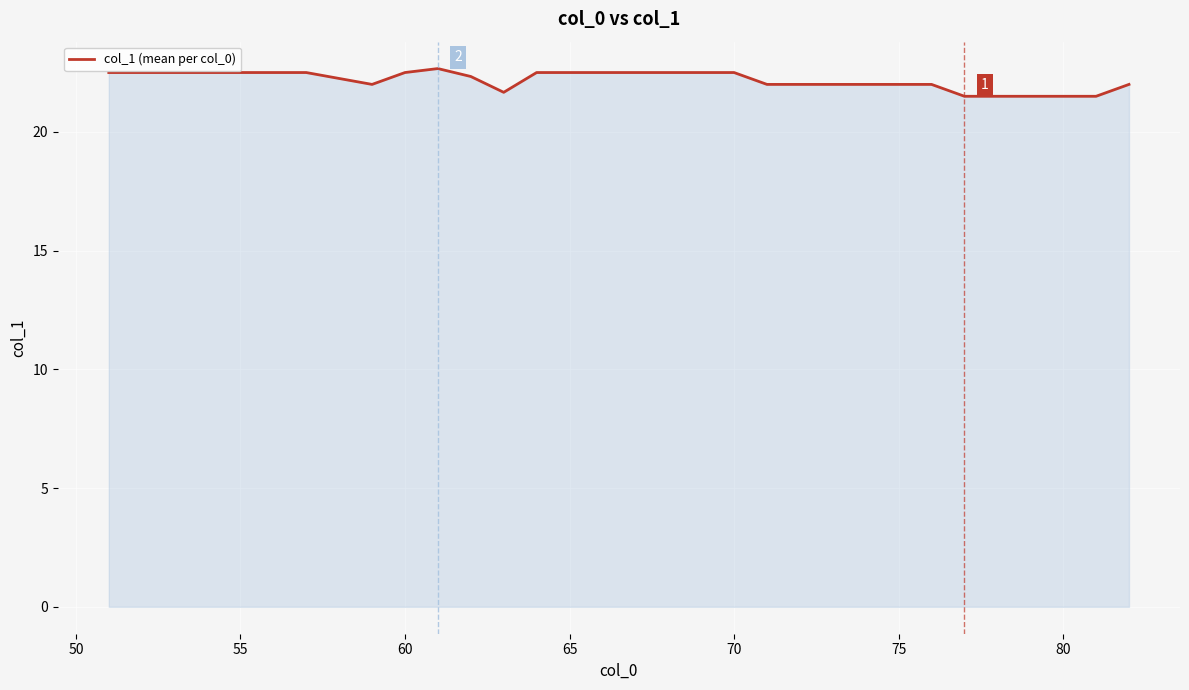

What is the smallest value displayed?

21.5